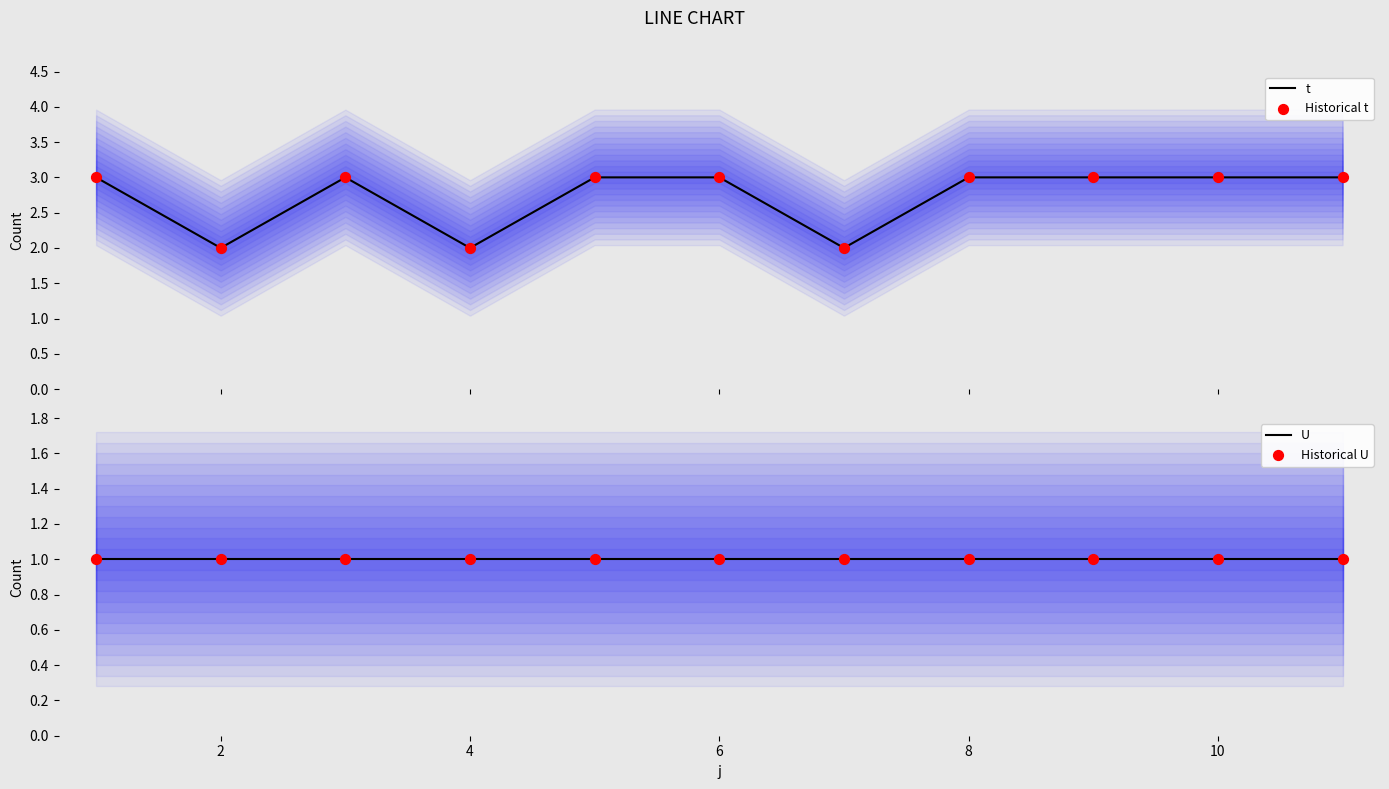

What are all the series names shown in the legend?

t, Historical t, U, Historical U